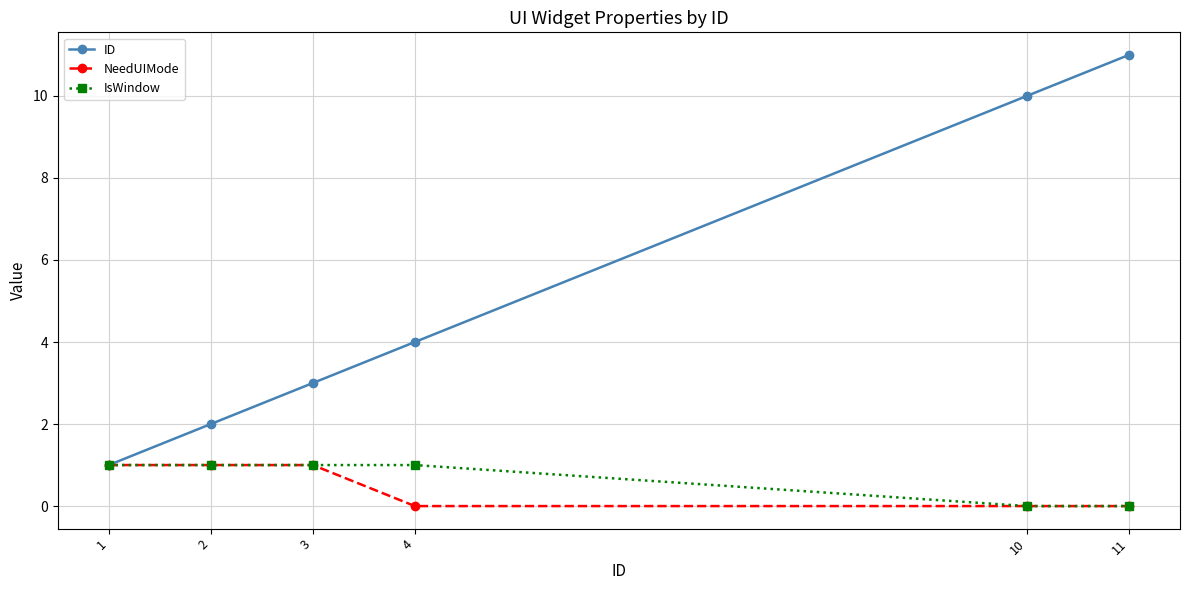

How many values in the IsWindow series are below 1?

2